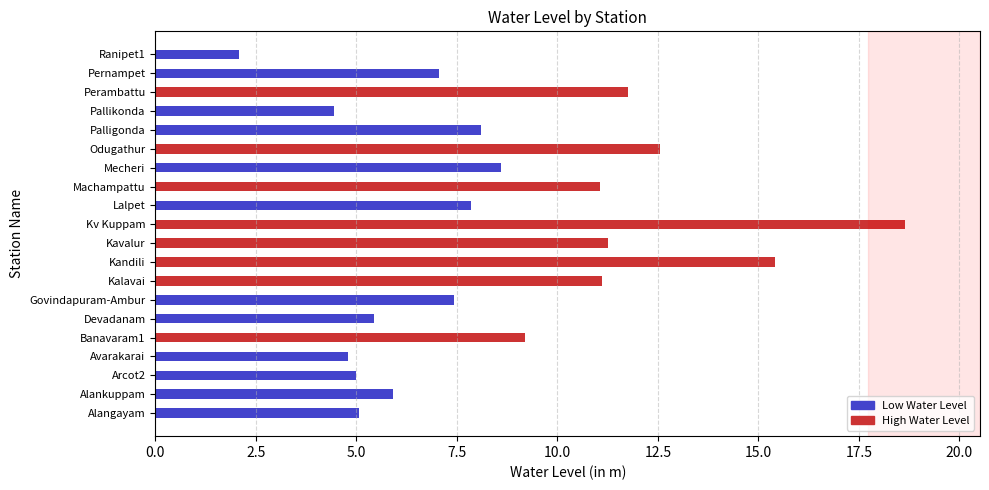

What is the difference between the maximum and second lowest values?

14.2